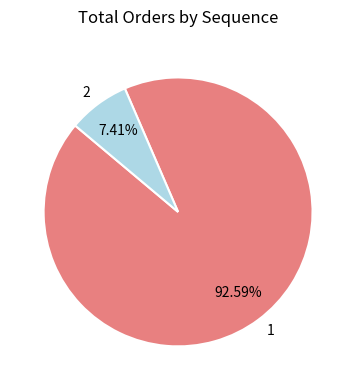

To the nearest percent, what is the difference between the largest and smallest slice percentages?

85%